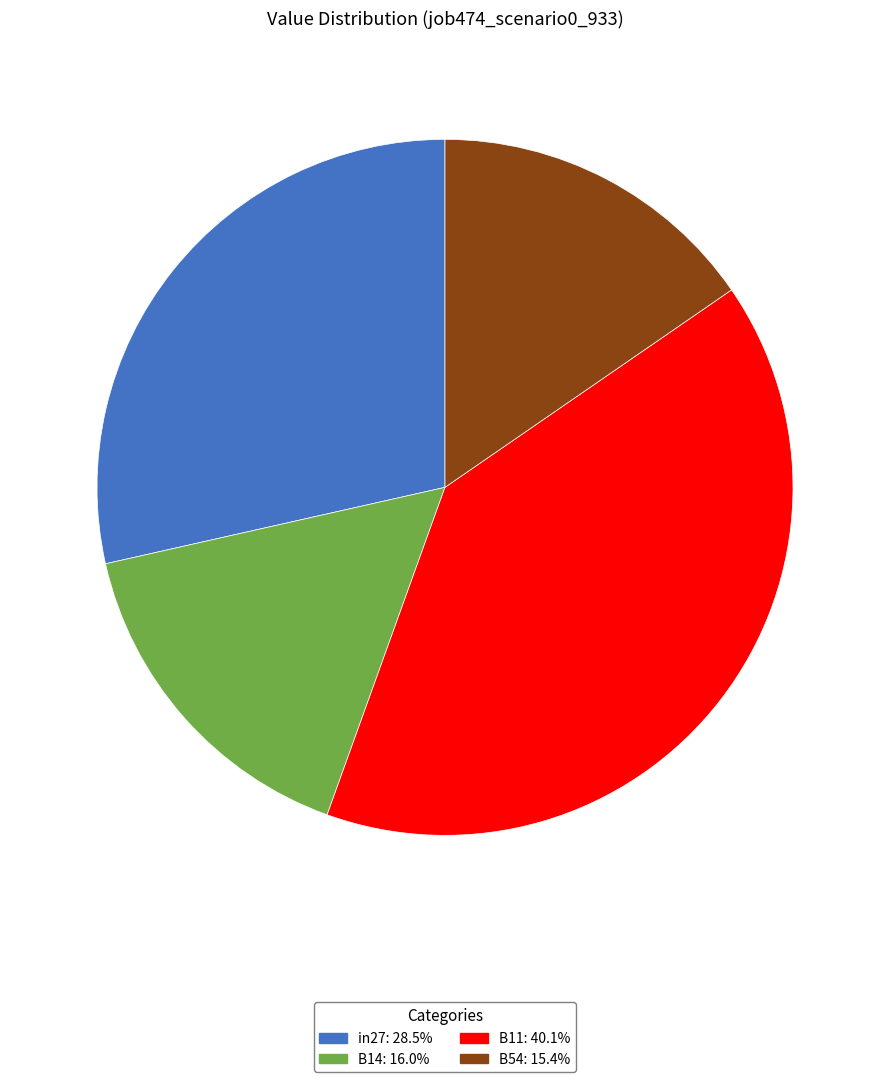

Is there a majority slice in this chart?

No